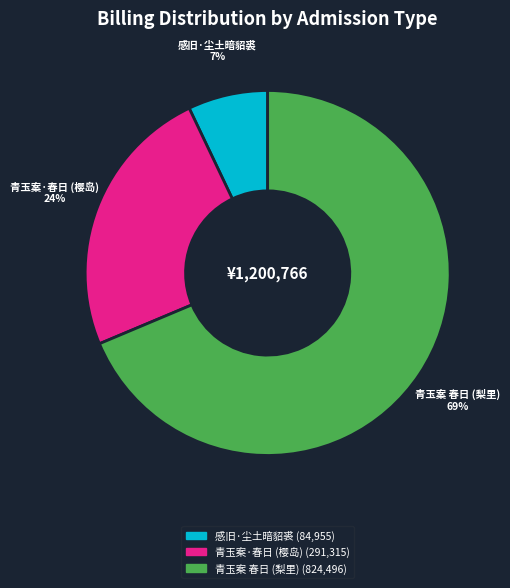

To the nearest percent, what portion does 感旧·尘土暗貂裘 represent?

7%